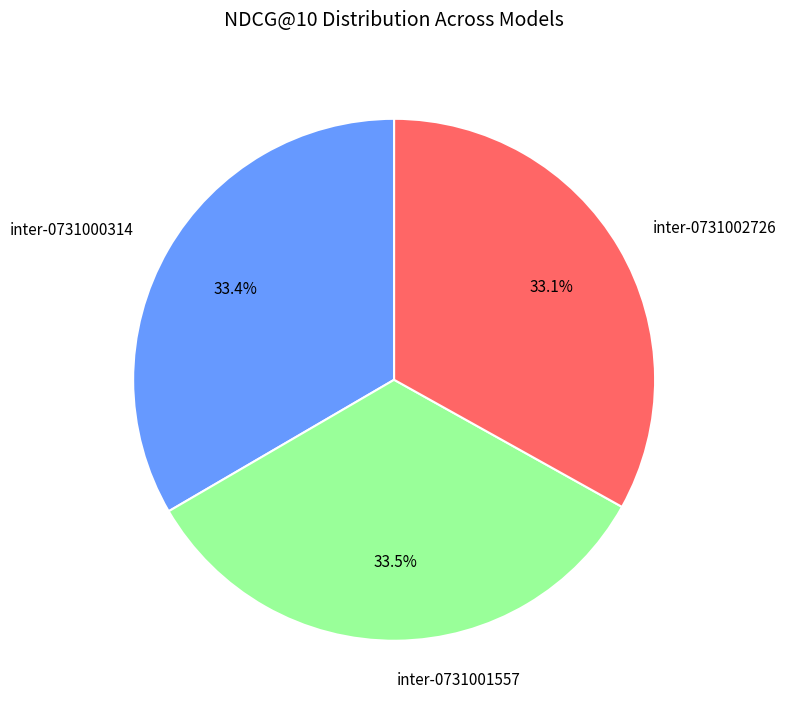

Count the number of slices in the pie.

3